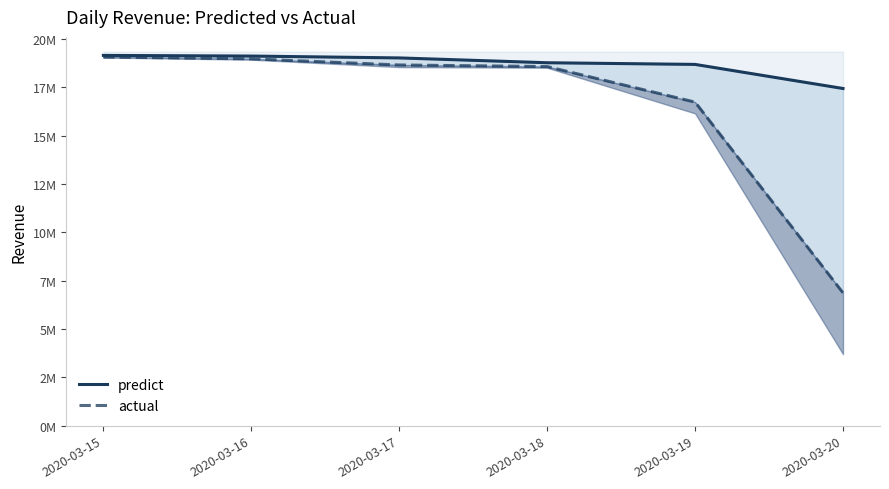

True or false: predict has a value of 18683811.1 at 2020-03-19.

True